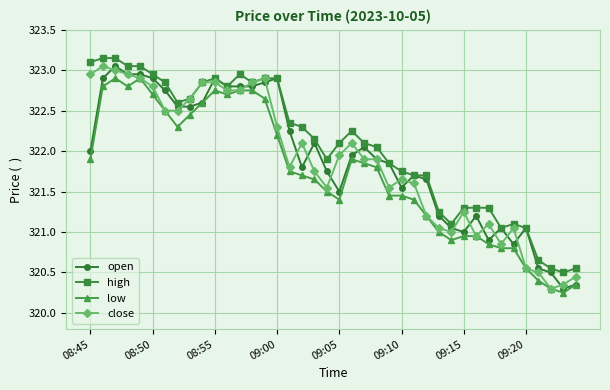

True or false: high has more than 0 points higher than both neighbors.

True